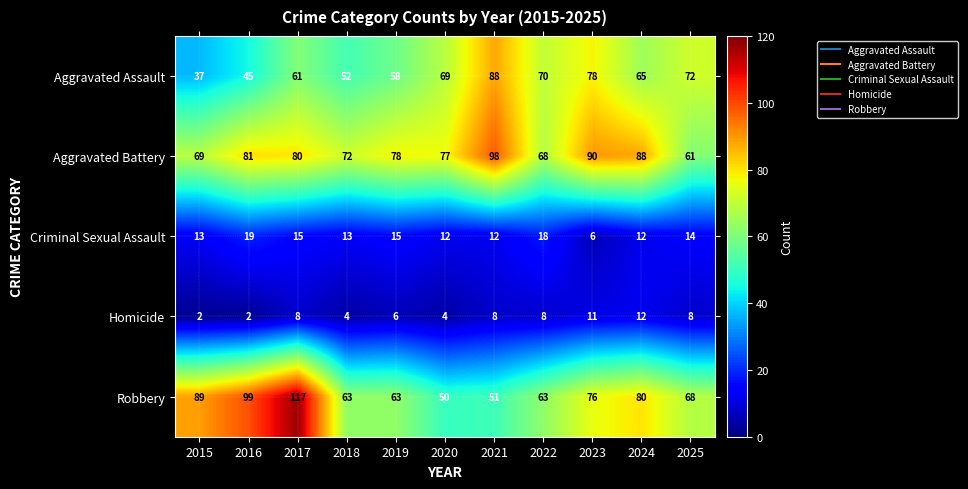

Rank the series at 2022 from lowest to highest value.

Homicide, Criminal Sexual Assault, Robbery, Aggravated Battery, Aggravated Assault